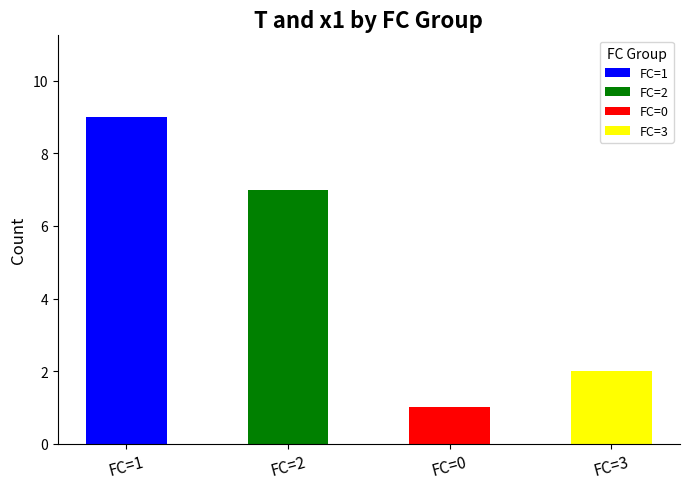

What is the label of the 1st bar from the right?

FC=3